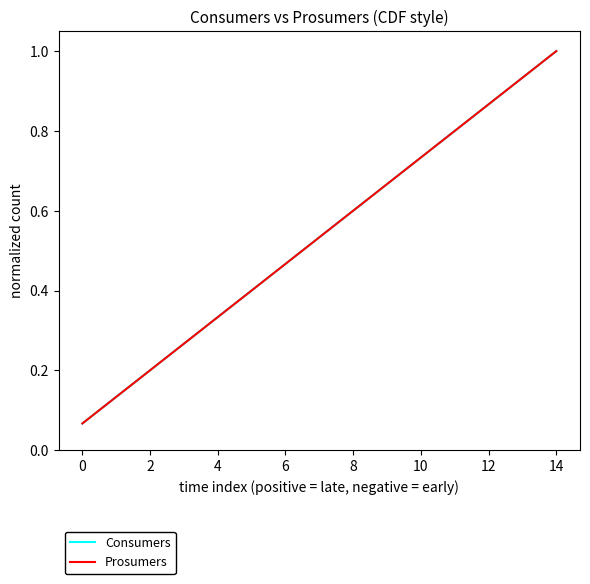

Reading left to right, what are all the values shown in this chart?

Consumers: 0.1	0.1	0.2	0.3	0.3	0.4	0.5	0.5	0.6	0.7	0.7	0.8	0.9	0.9	1.0
Prosumers: 0.1	0.1	0.2	0.3	0.3	0.4	0.5	0.5	0.6	0.7	0.7	0.8	0.9	0.9	1.0